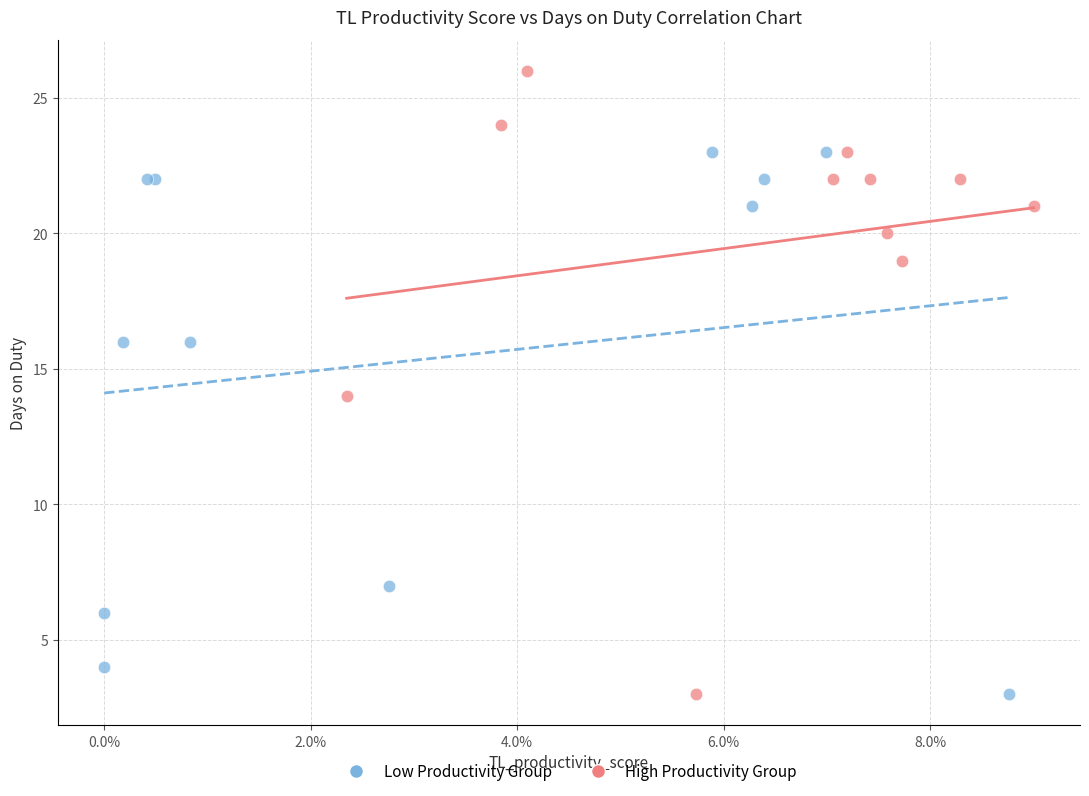

Which series contains the highest Y value?

High Productivity Group